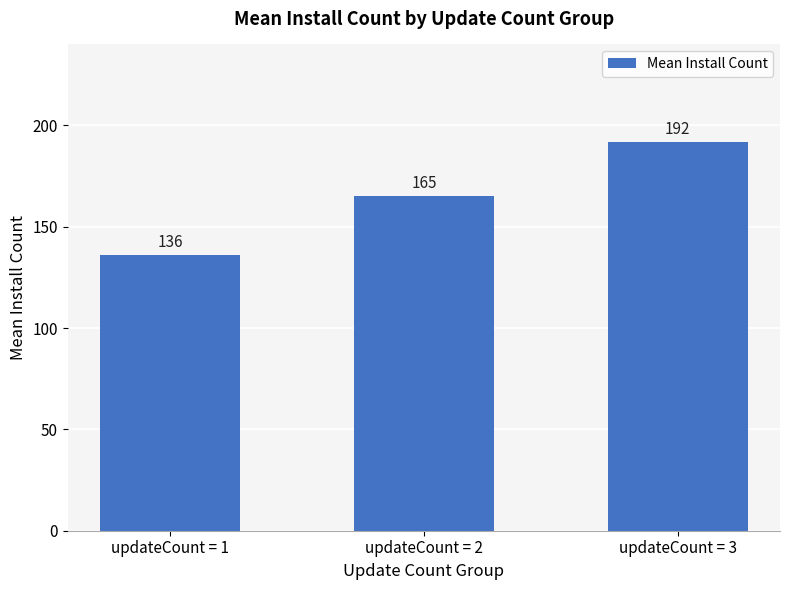

What is the sum of all values?

493